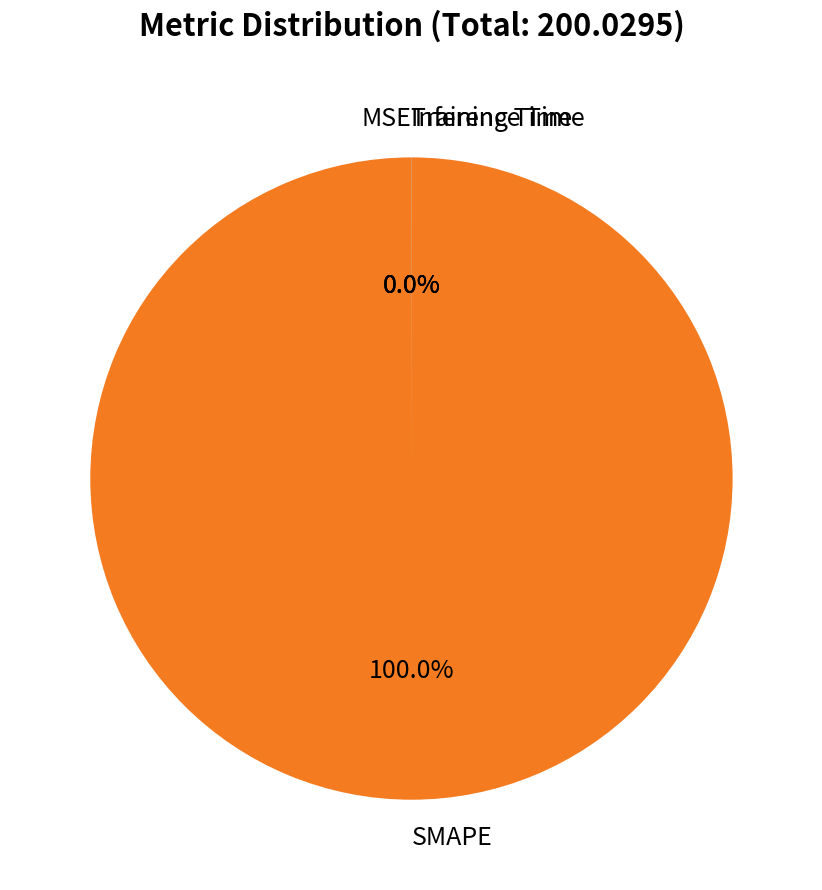

Which category has the biggest portion of the pie?

SMAPE